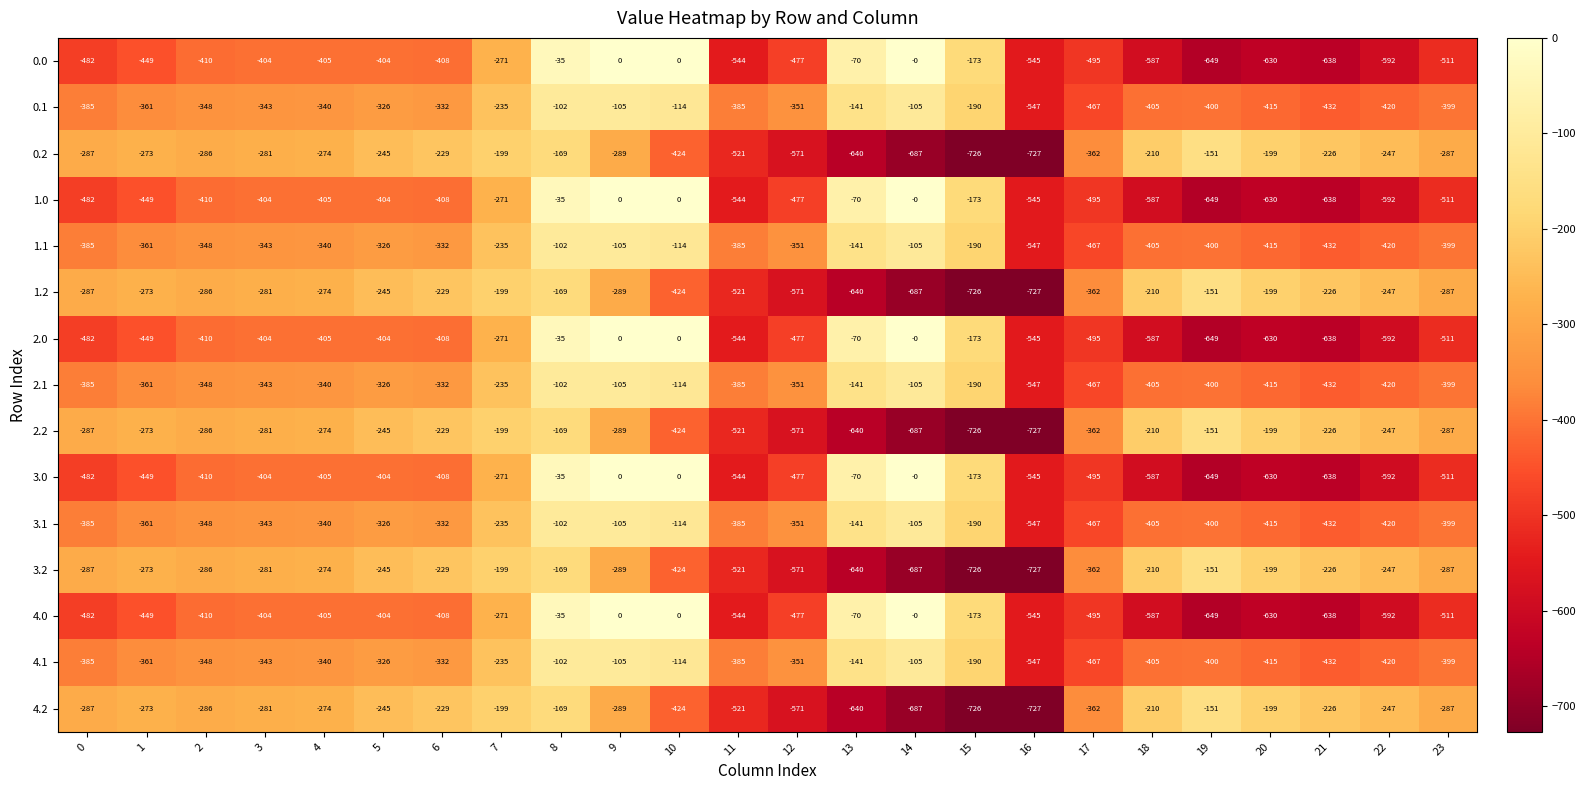

What is the smallest value displayed?

-727